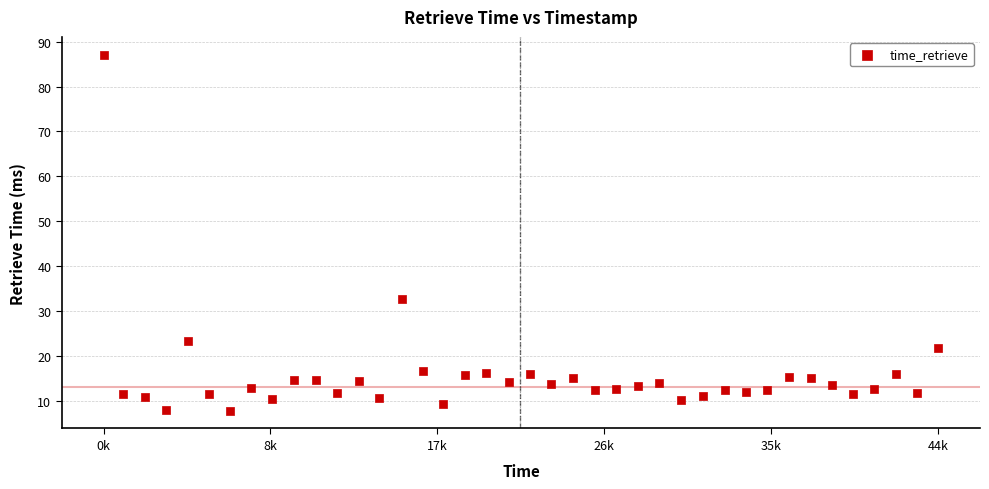

What Y value in the scatter plot is closest to 47?

32.6